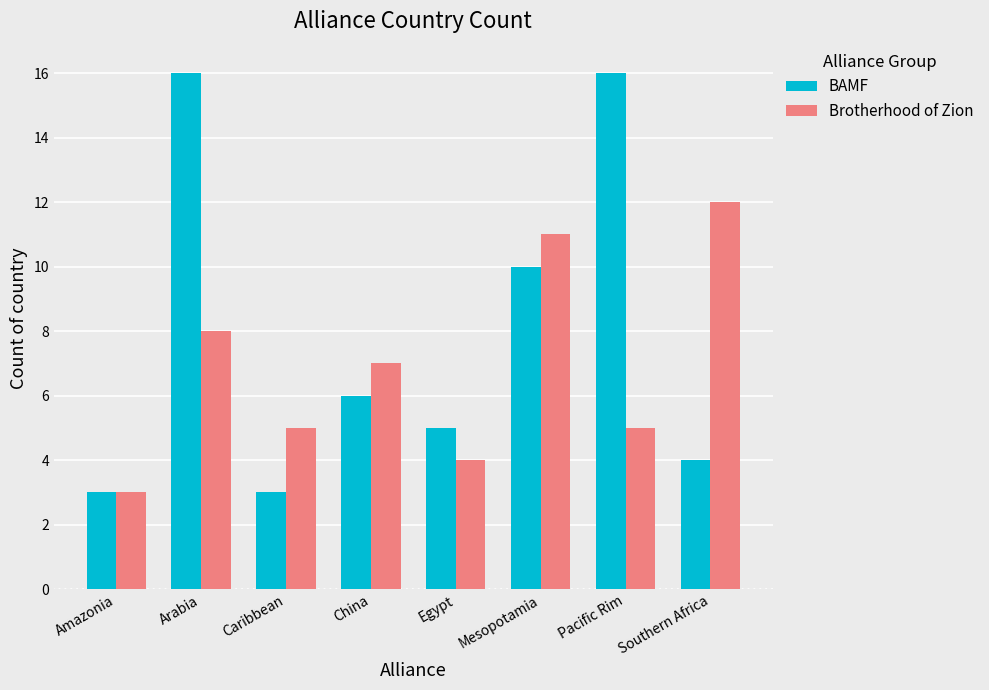

How many values in the BAMF series are below 6?

4